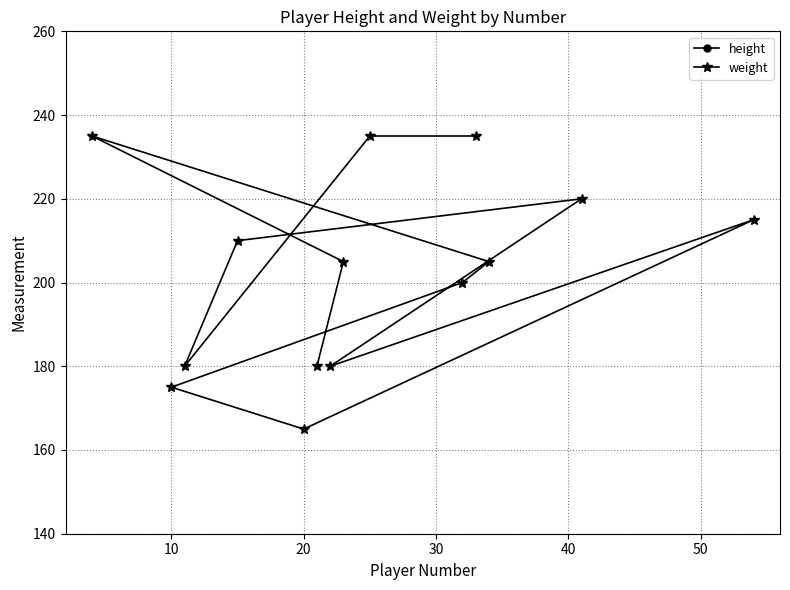

Rank the series by their average value, from highest to lowest.

weight, height